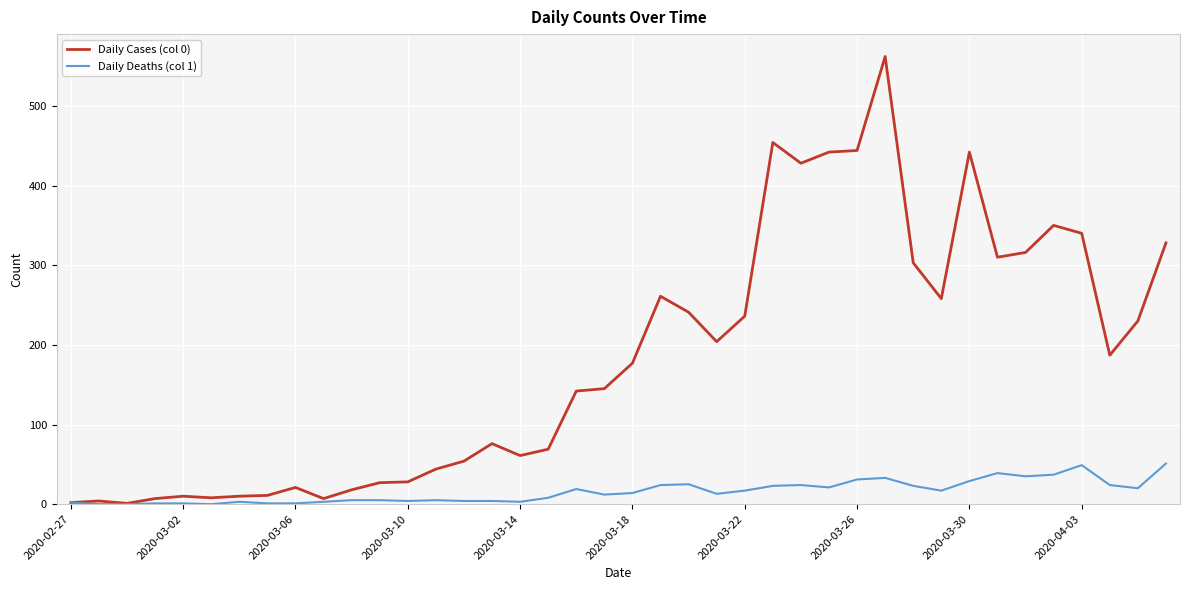

Which series has the largest range (max minus min)?

Daily Cases (col 0)